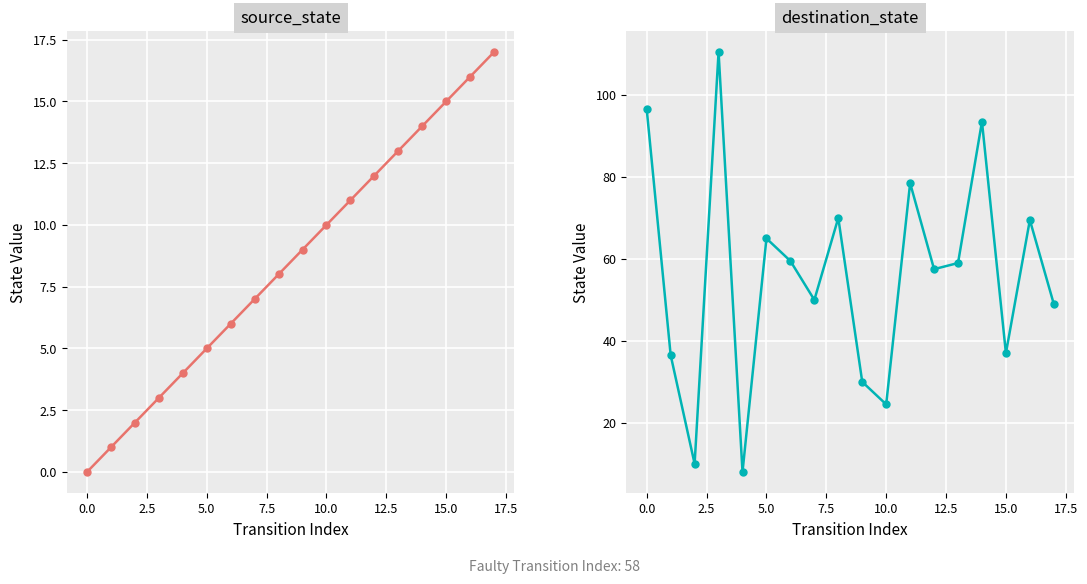

True or false: destination_state and source_state intersect in this chart.

False